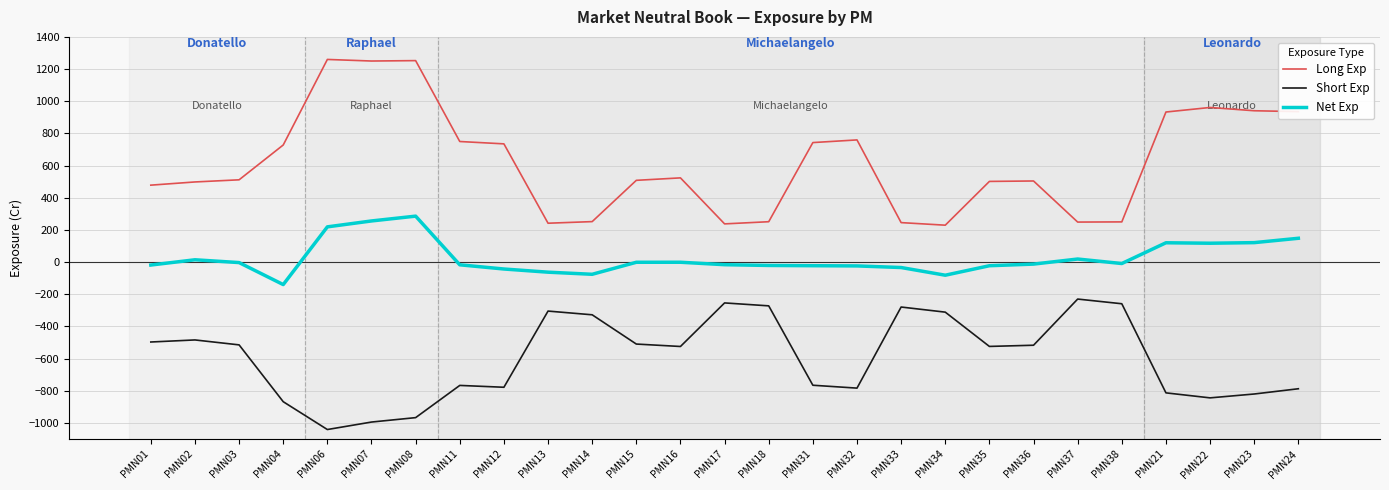

Which series has the largest total across all categories?

Long Exp